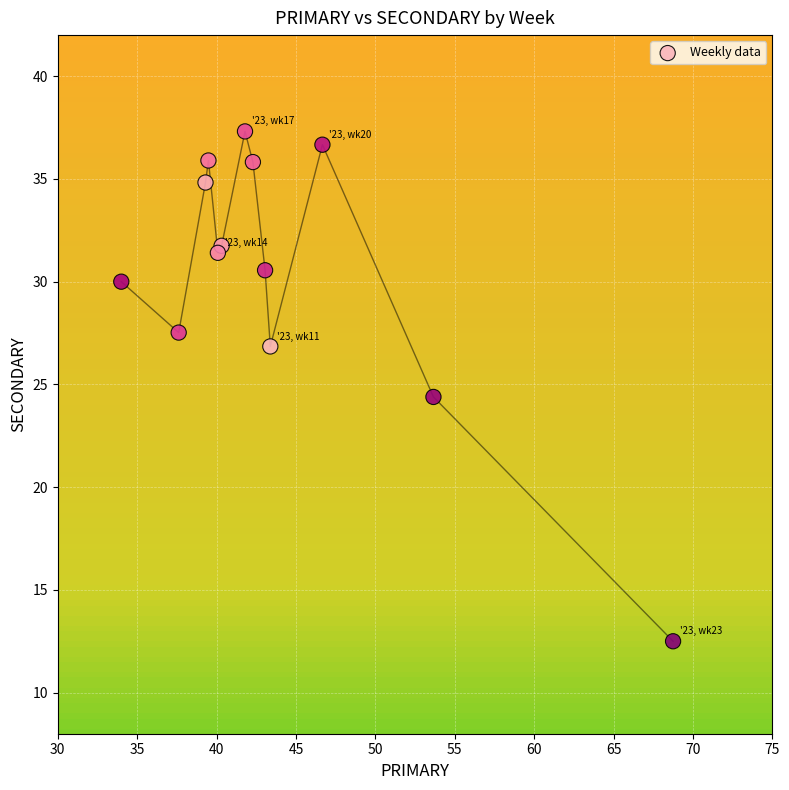

What is the range of X values (max minus min)?

34.8